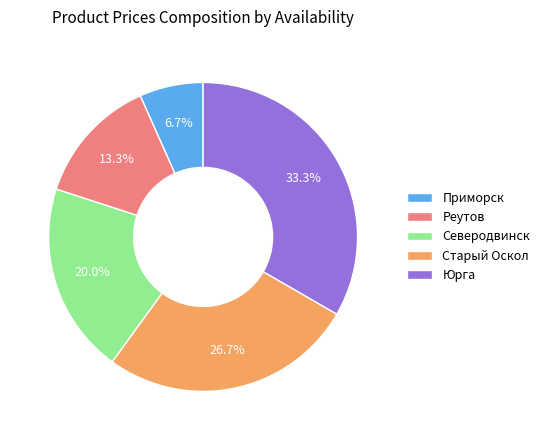

What is the largest slice in the pie chart?

Юрга